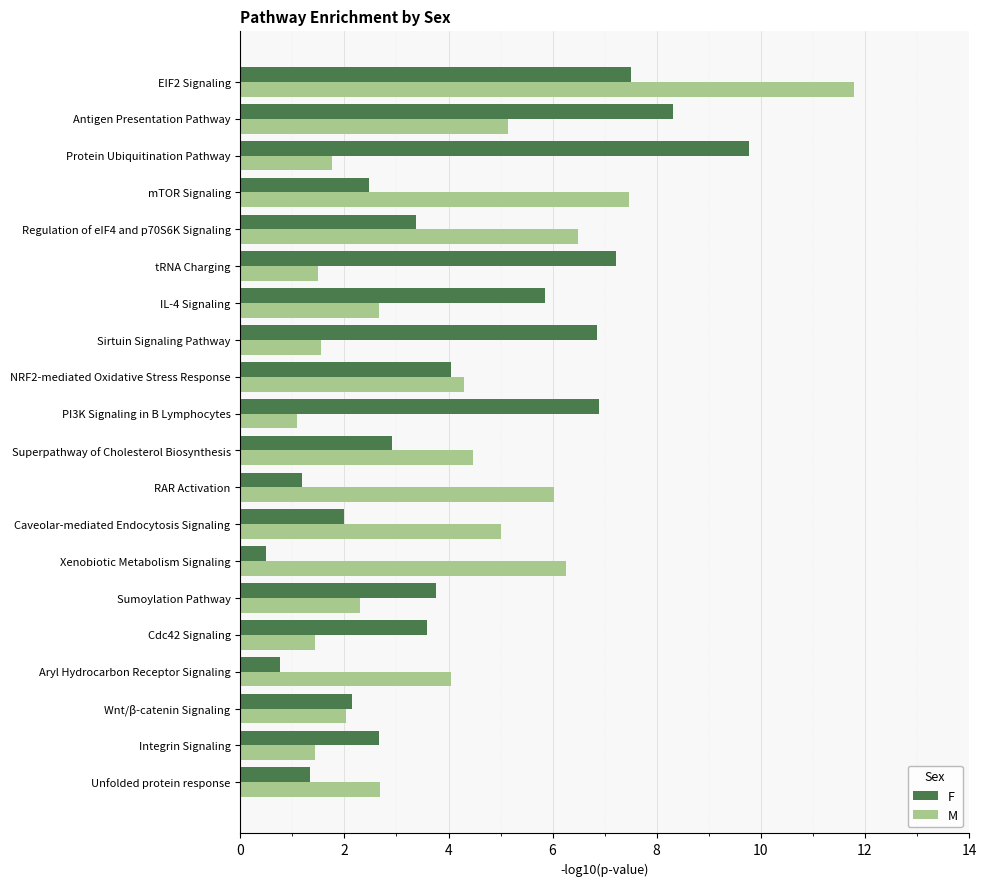

Is it true that F equals 4.3 at Protein Ubiquitination Pathway?

False